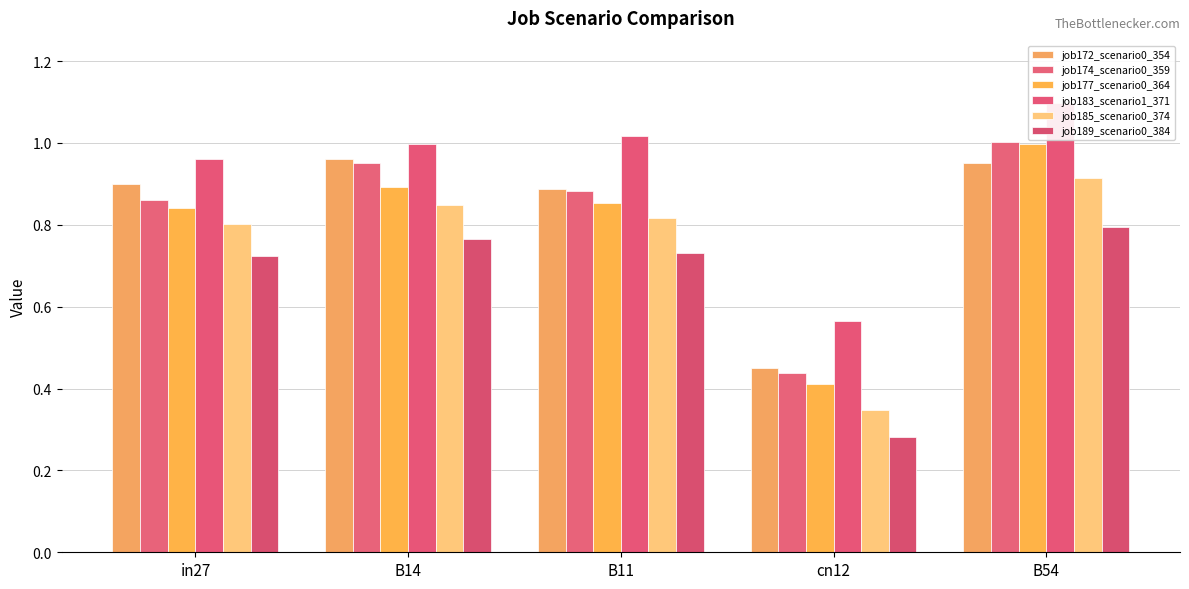

What is the minimum value shown in the chart?

0.3